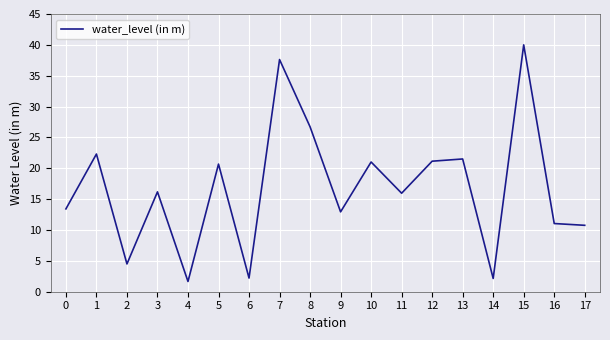

What is the greatest value displayed?

40.0